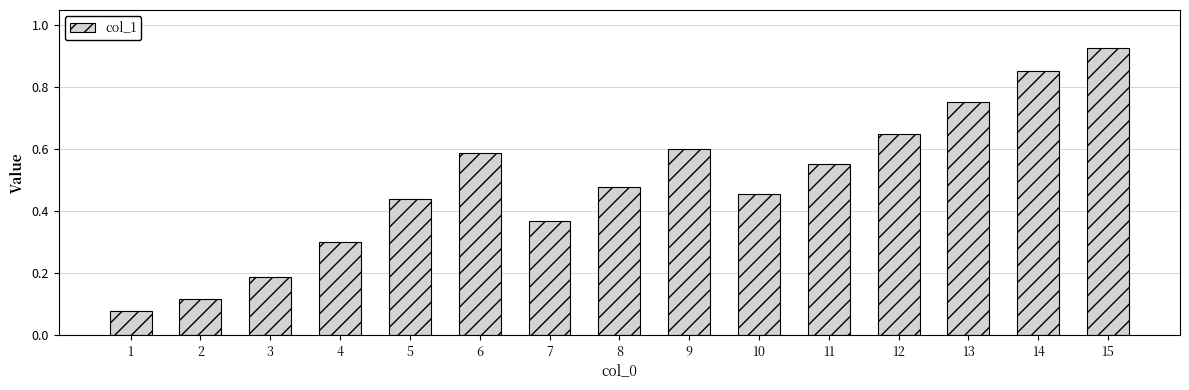

What is the difference between the values at 12 and 4?

0.3